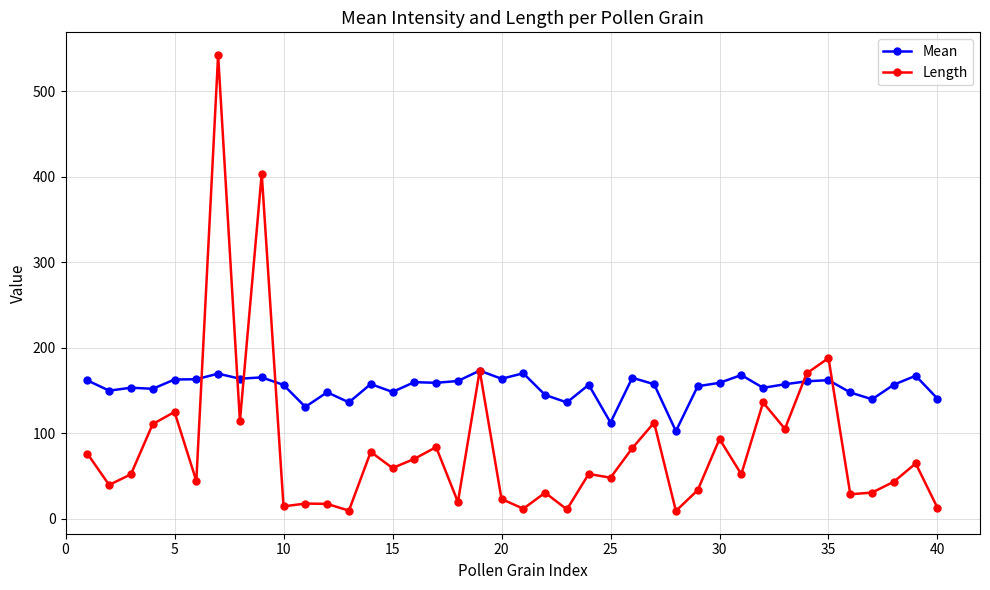

True or false: Mean has more than 2 interior local peaks.

True